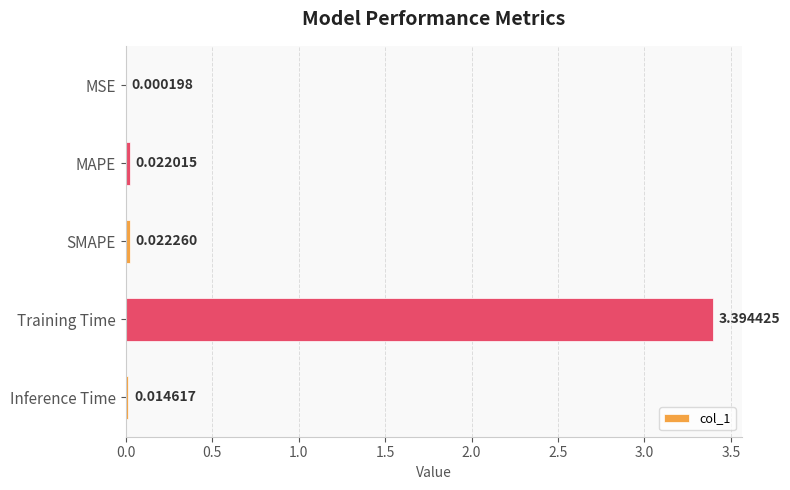

What is the sum of all values?

3.5